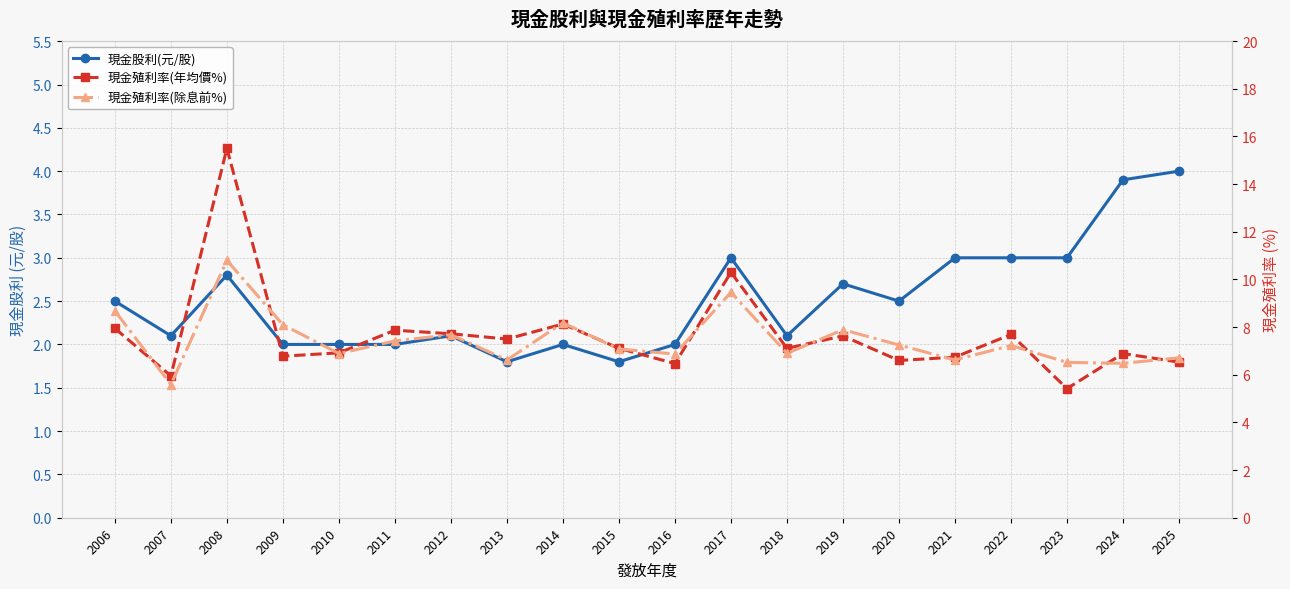

Reading left to right, what are all the values shown in this chart?

現金股利(元/股): 2.5	2.1	2.8	2.0	2.0	2.0	2.1	1.8	2.0	1.8	2.0	3.0	2.1	2.7	2.5	3.0	3.0	3.0	3.9	4.0
現金殖利率(年均價%): 8.0	6.0	15.5	6.8	6.9	7.9	7.7	7.5	8.1	7.1	6.5	10.3	7.1	7.6	6.6	6.7	7.7	5.4	6.9	6.5
現金殖利率(除息前%): 8.7	5.6	10.8	8.1	6.9	7.4	7.7	6.6	8.2	7.1	6.9	9.5	6.9	7.9	7.2	6.6	7.2	6.5	6.5	6.7